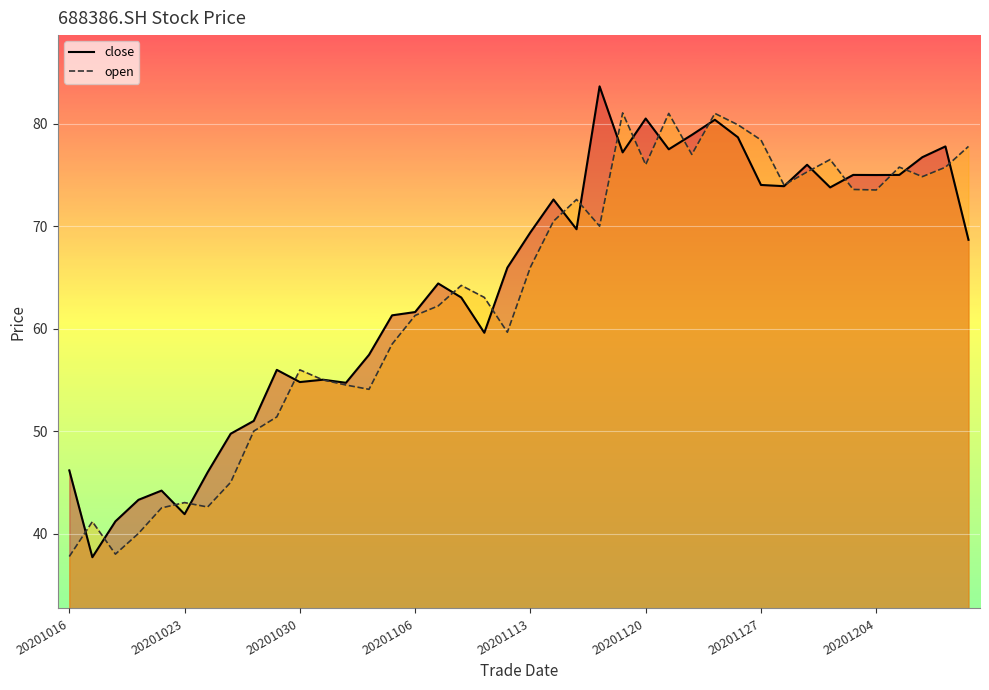

Rank the series by their average value, from lowest to highest.

open, close